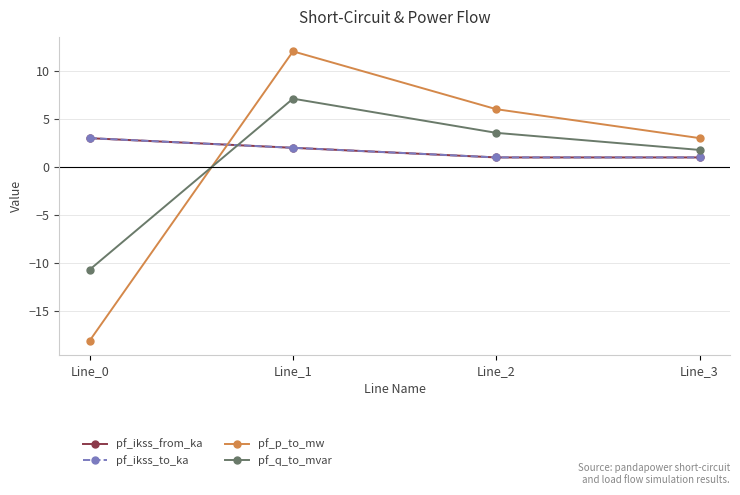

How many series are shown in this chart?

4